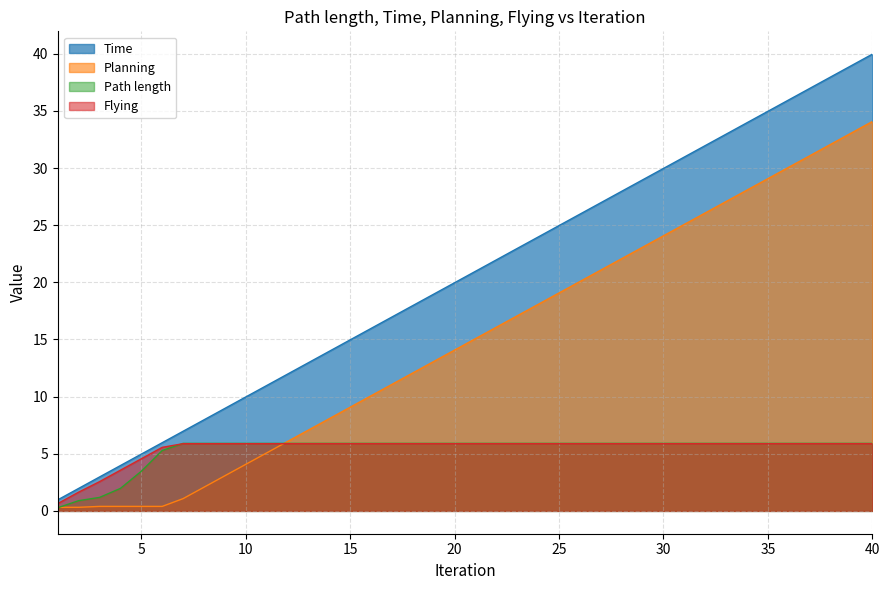

Is the value of Time at 33 greater than the value of Flying at 12?

Yes